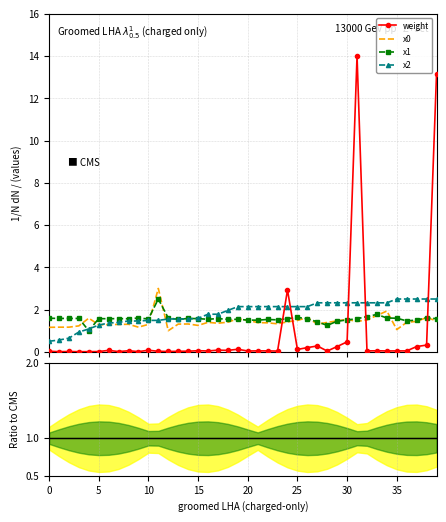

What is the difference between the x1 values at 30 and 4?

0.5